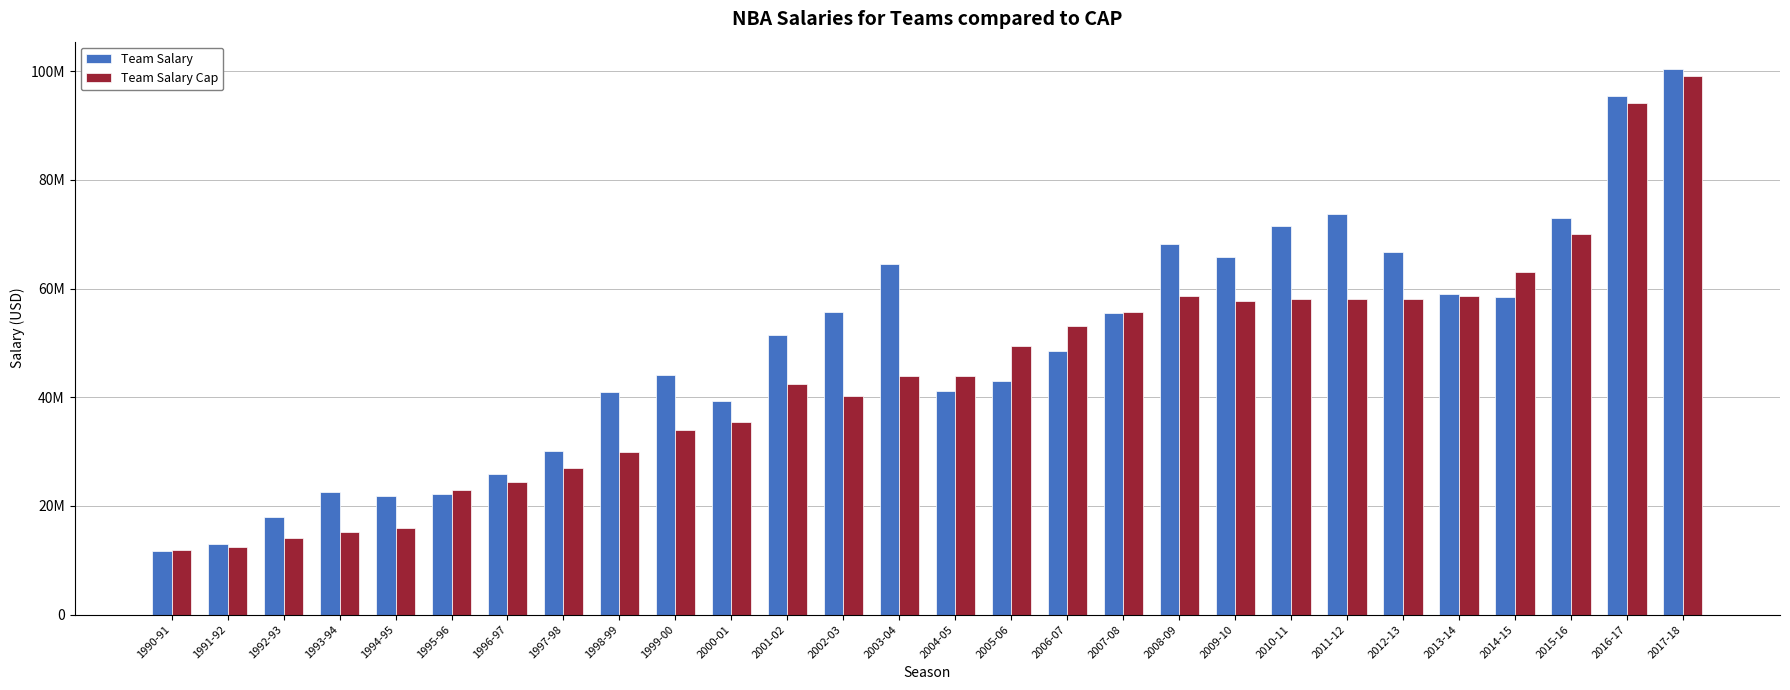

Which category has the highest value in the Team Salary series?

2017-18